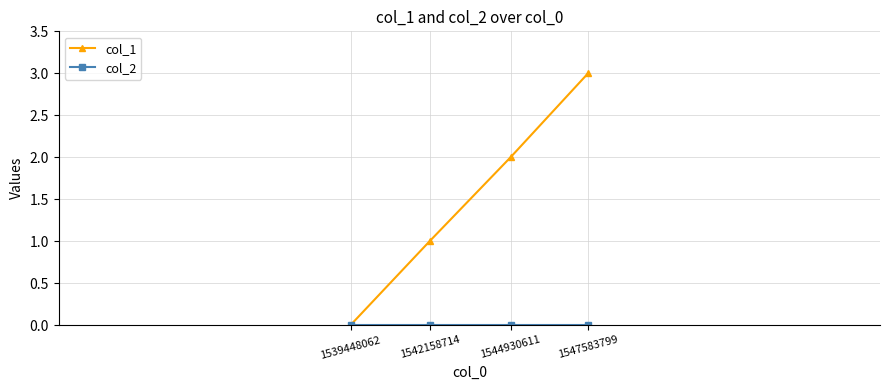

How many data points in col_1 are less than 2?

2